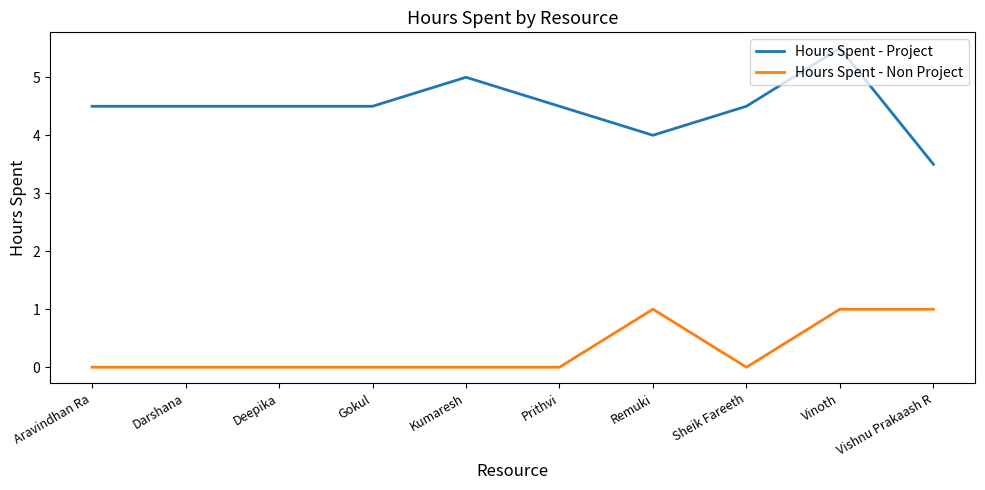

What is the sum of all Hours Spent - Non Project values?

3.0